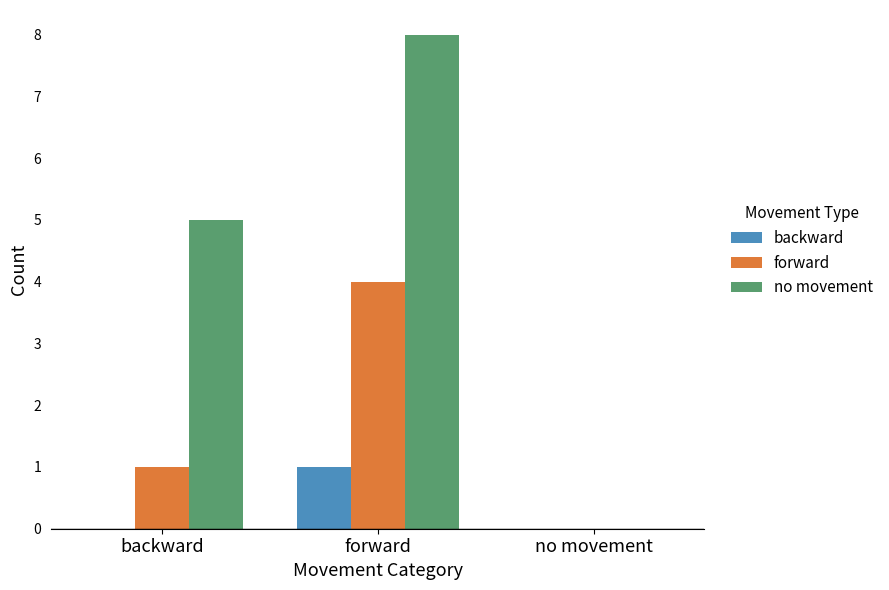

How many groups of bars are there?

3